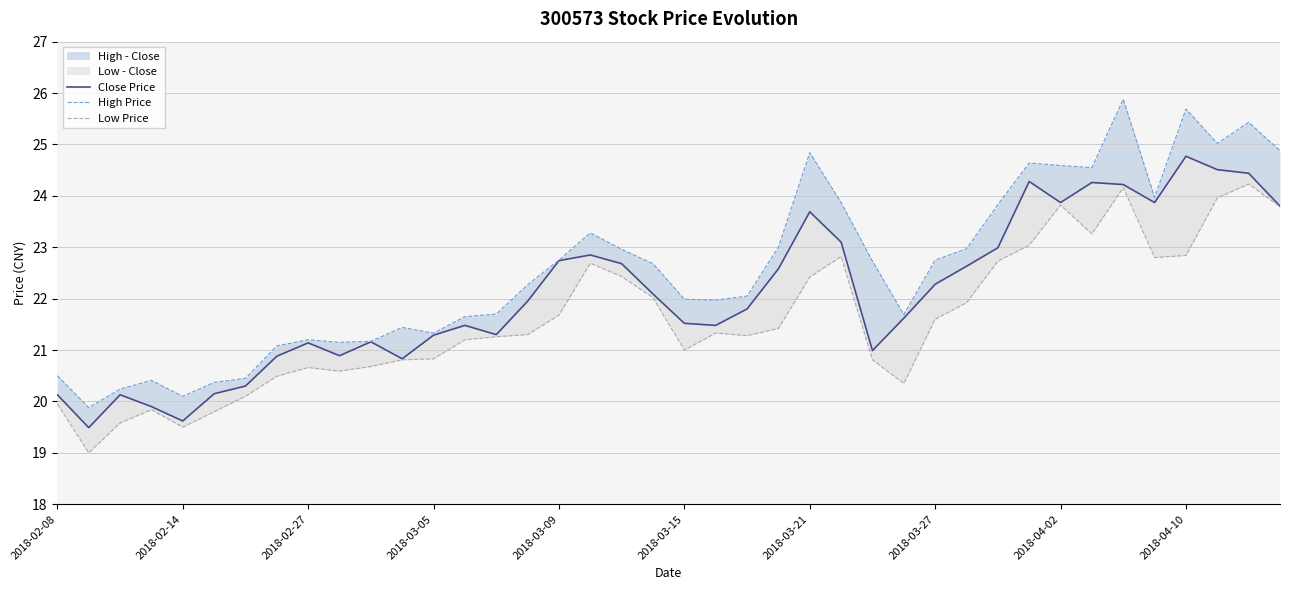

What position from the left is 2018-02-08?

1